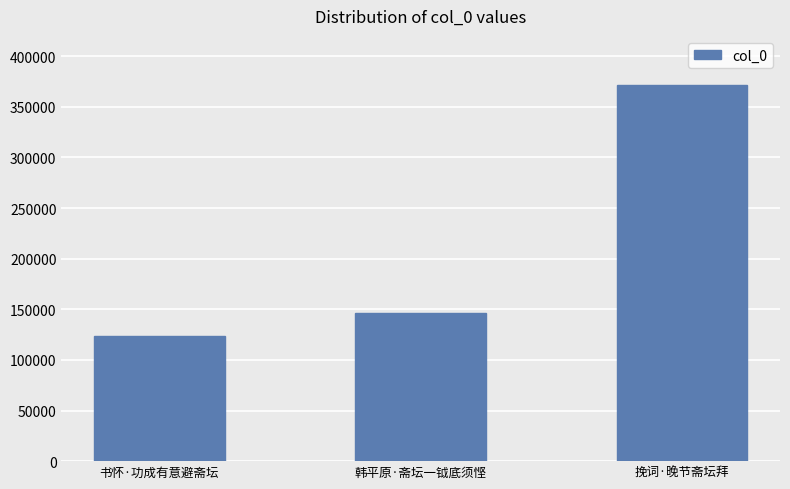

At which label is the value closest to 247651?

韩平原·斋坛一钺底须悭